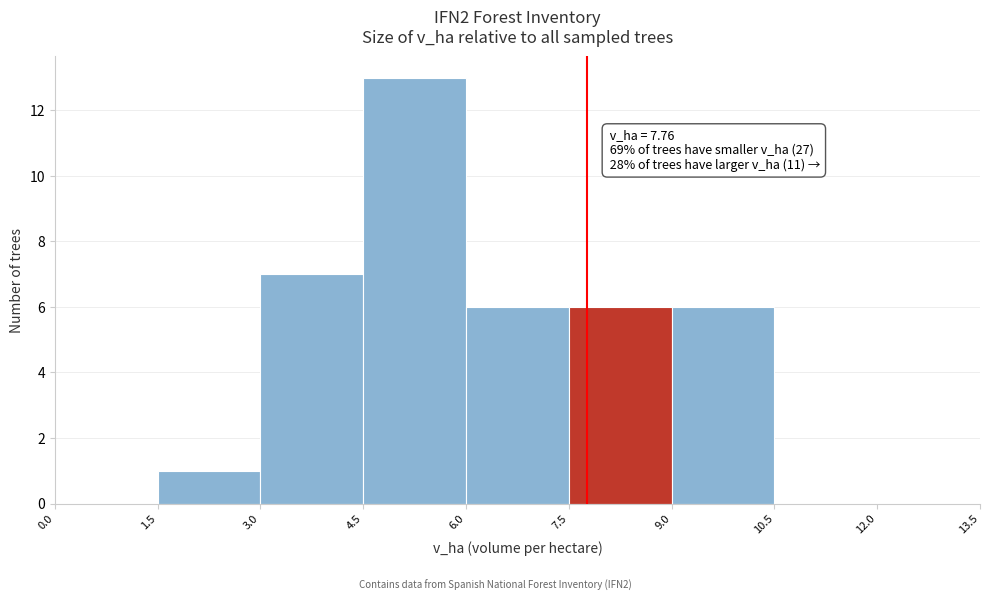

Over which range of the x-axis is the bar tallest?

4.5 to 6.0